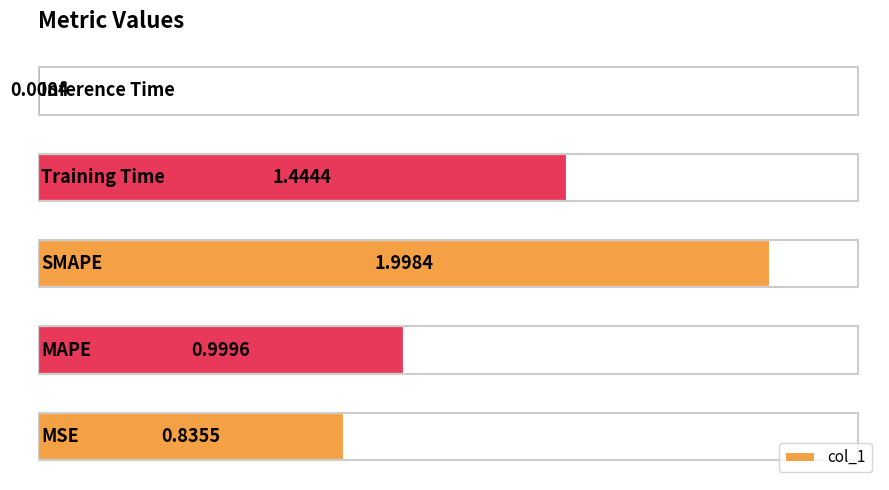

What is the difference between the maximum and minimum values?

2.0